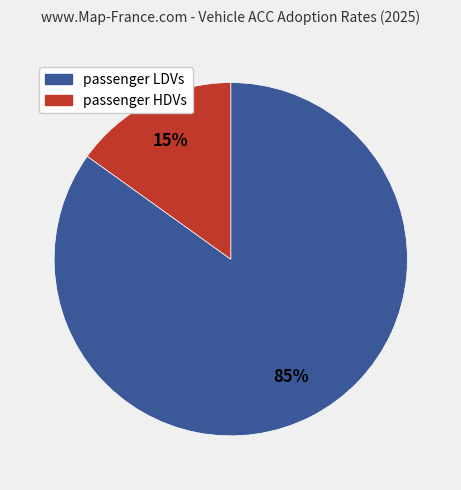

To the nearest percent, what is the difference between the largest and smallest slice percentages?

70%